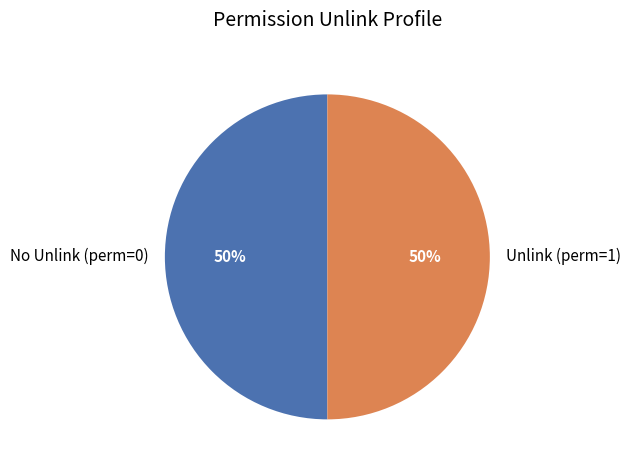

To the nearest percent, what is the average slice percentage?

50%